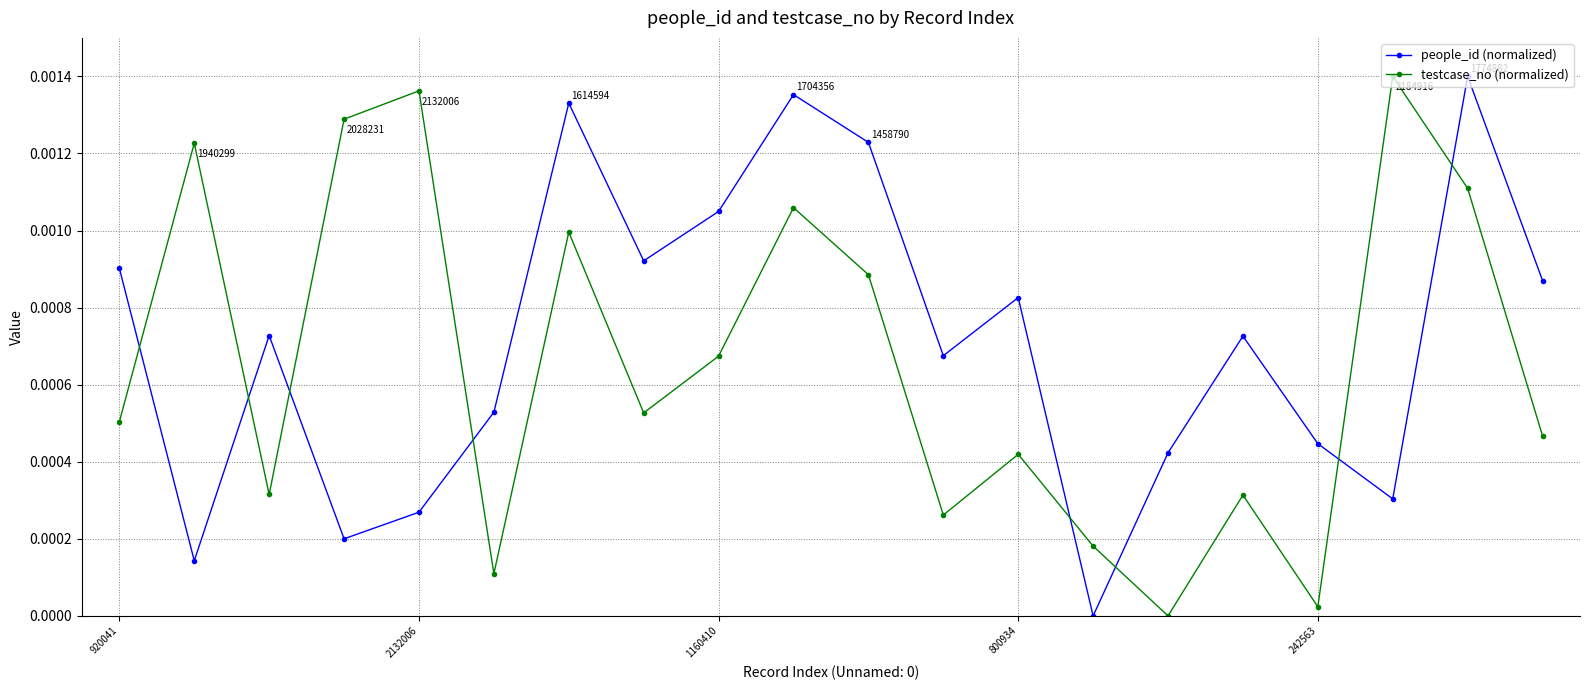

How many distinct data groups are displayed?

2